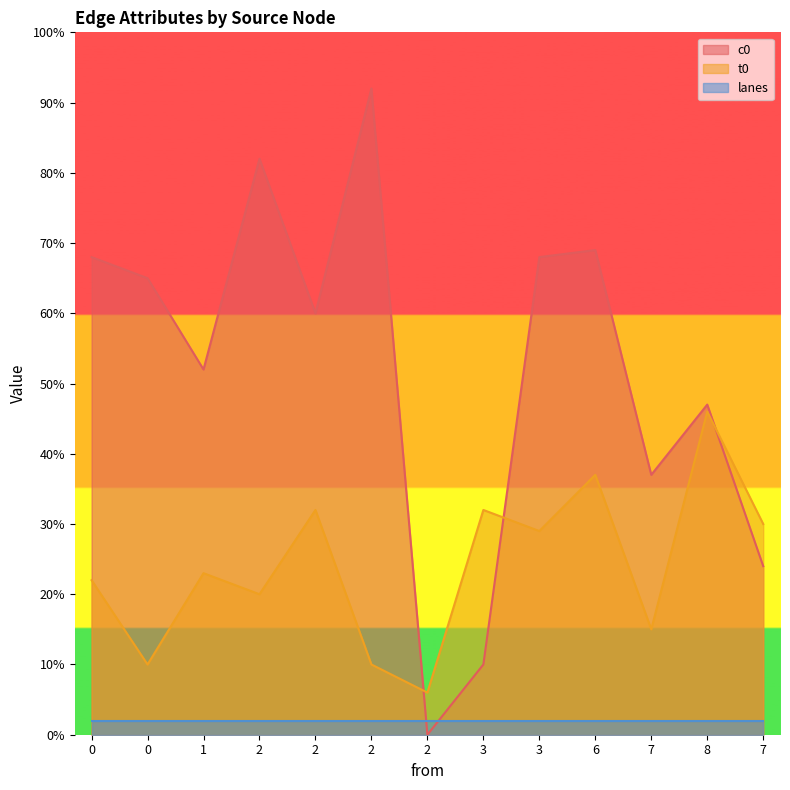

At which label does t0 first exceed 23?

2